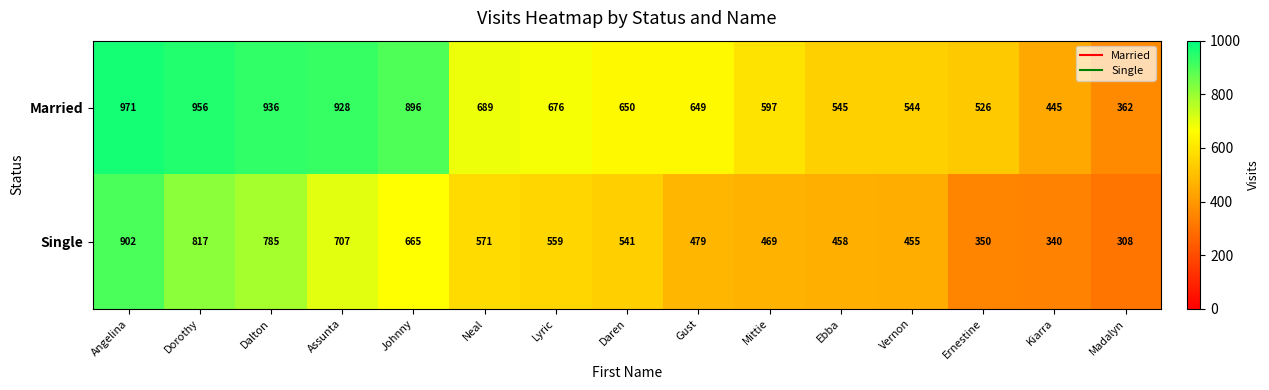

At which category does the chart reach its peak across all series?

Angelina